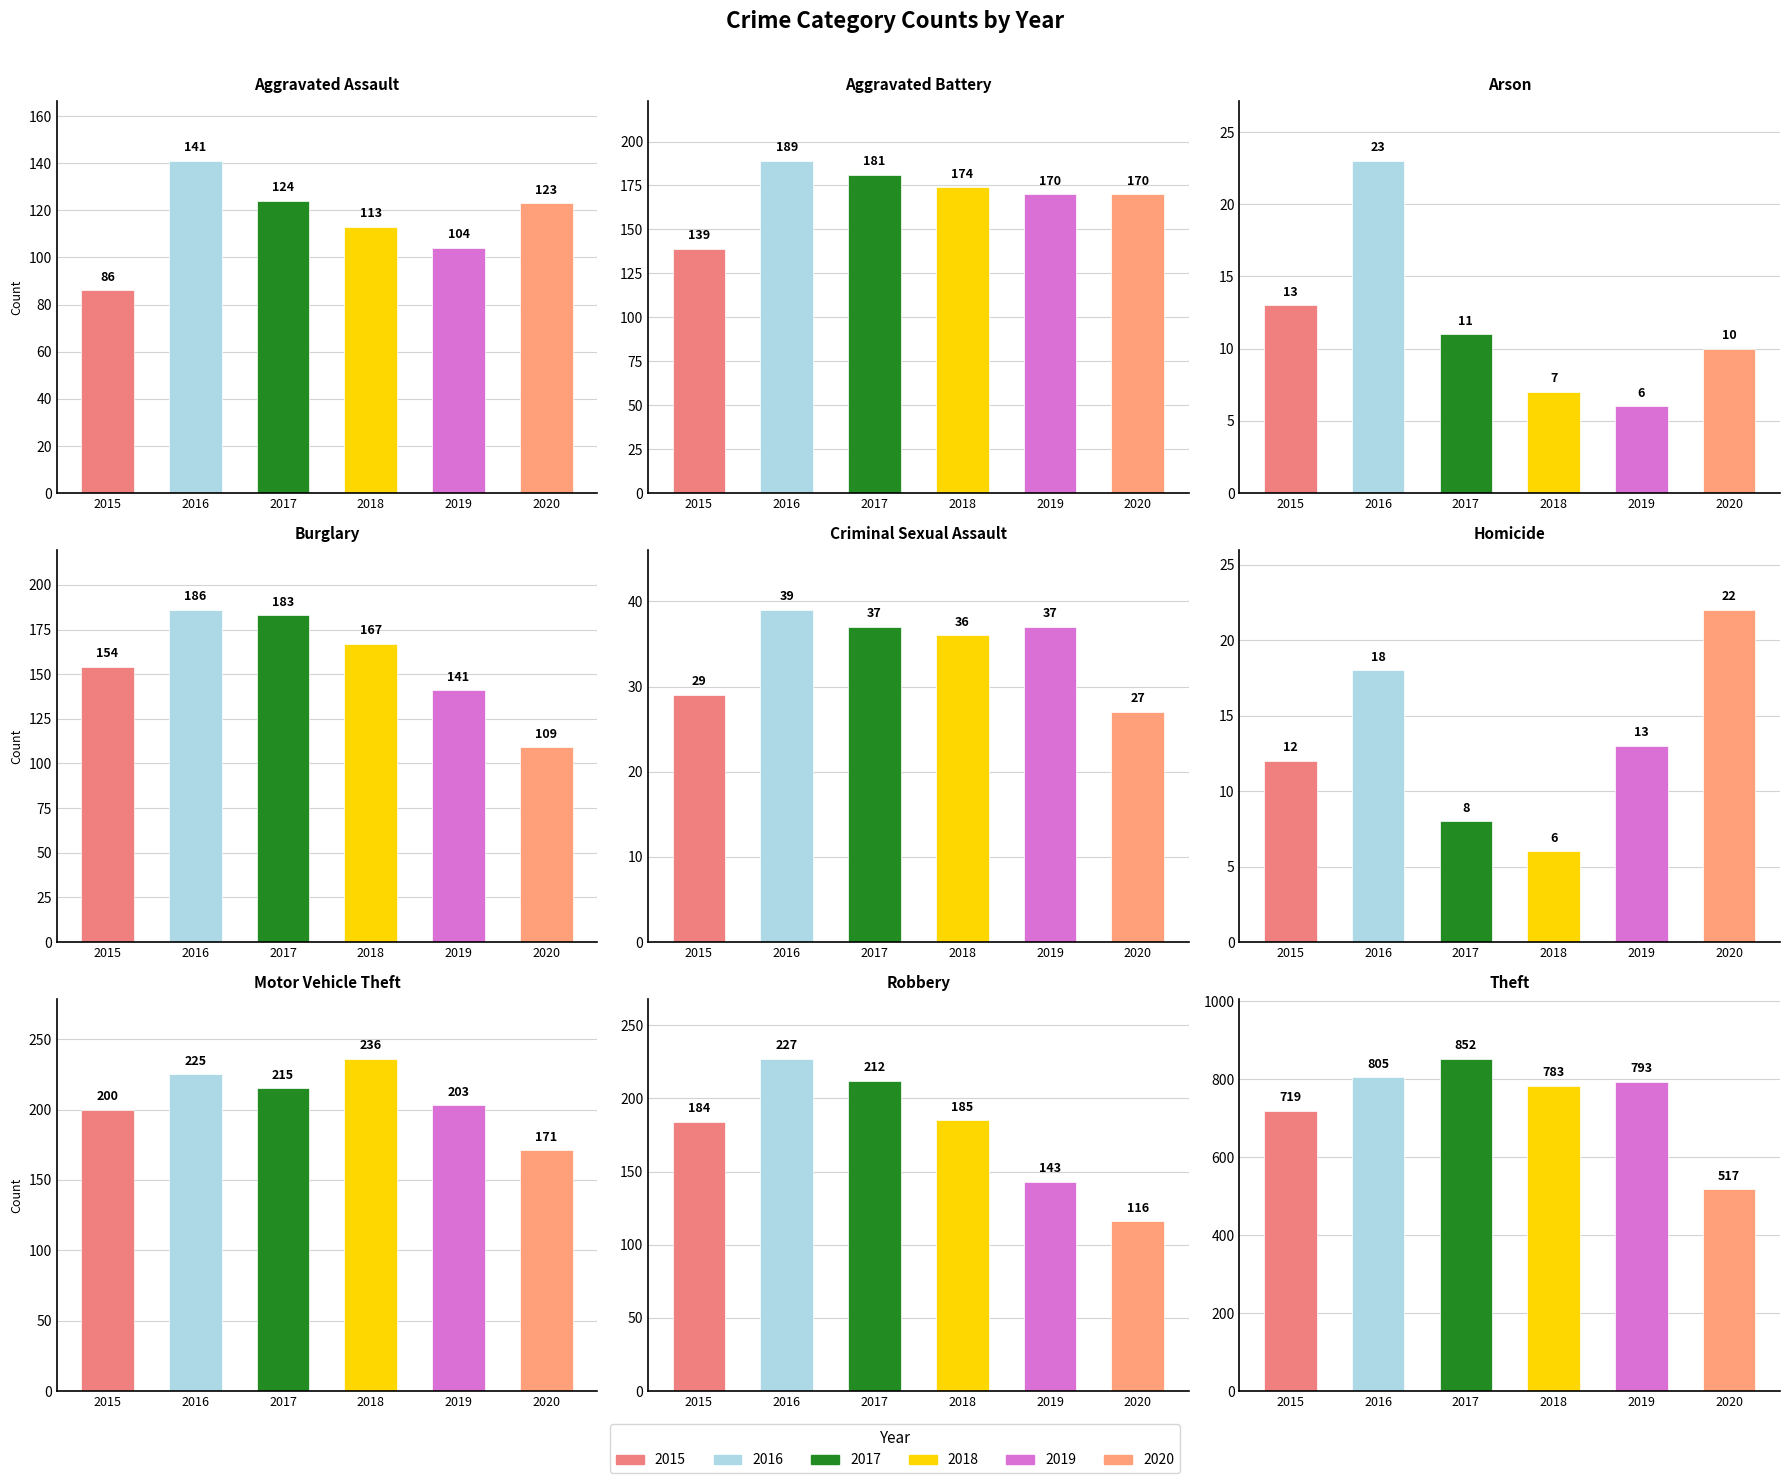

Reading left to right, list all the values displayed in this chart.

2015: 86	139	13	154	29	12	200	184	719
2016: 141	189	23	186	39	18	225	227	805
2017: 124	181	11	183	37	8	215	212	852
2018: 113	174	7	167	36	6	236	185	783
2019: 104	170	6	141	37	13	203	143	793
2020: 123	170	10	109	27	22	171	116	517